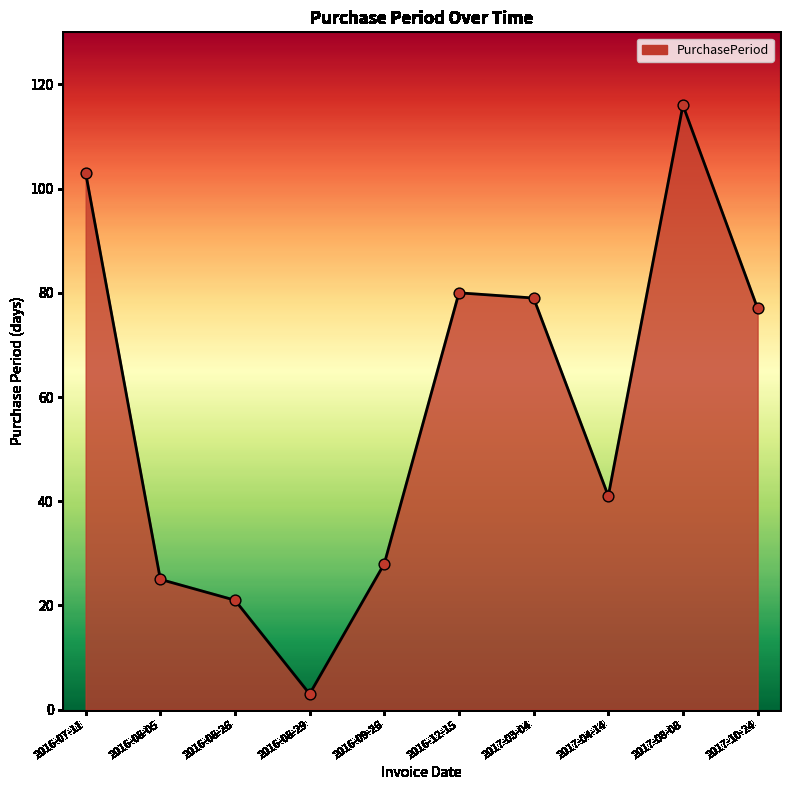

What is the change in value from 2017-03-04 to 2017-10-24?

-2